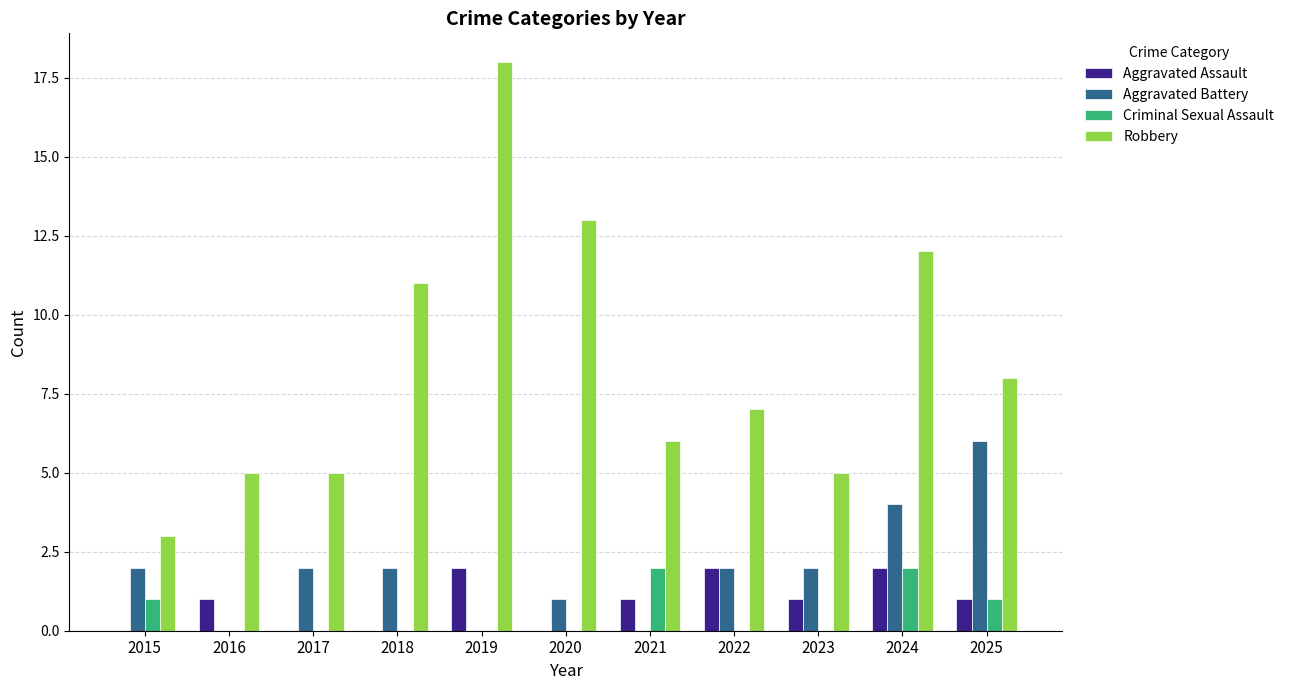

How many distinct data groups are displayed?

4